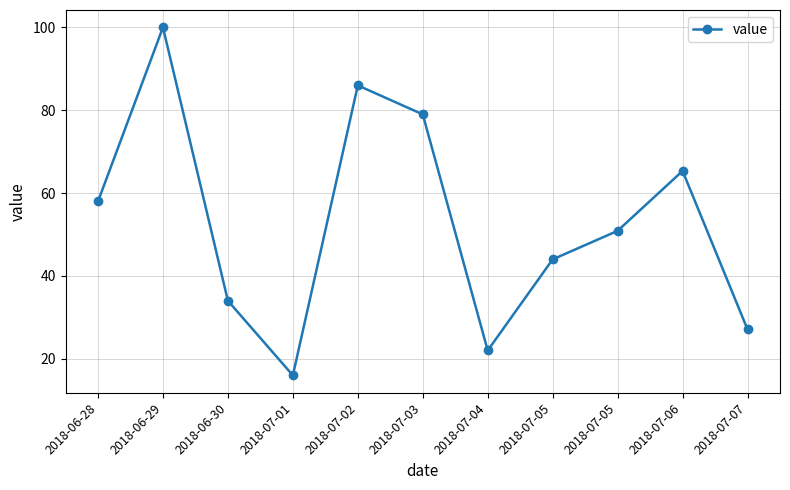

What is the change in value from 2018-06-30 to 2018-07-02?

+52.0